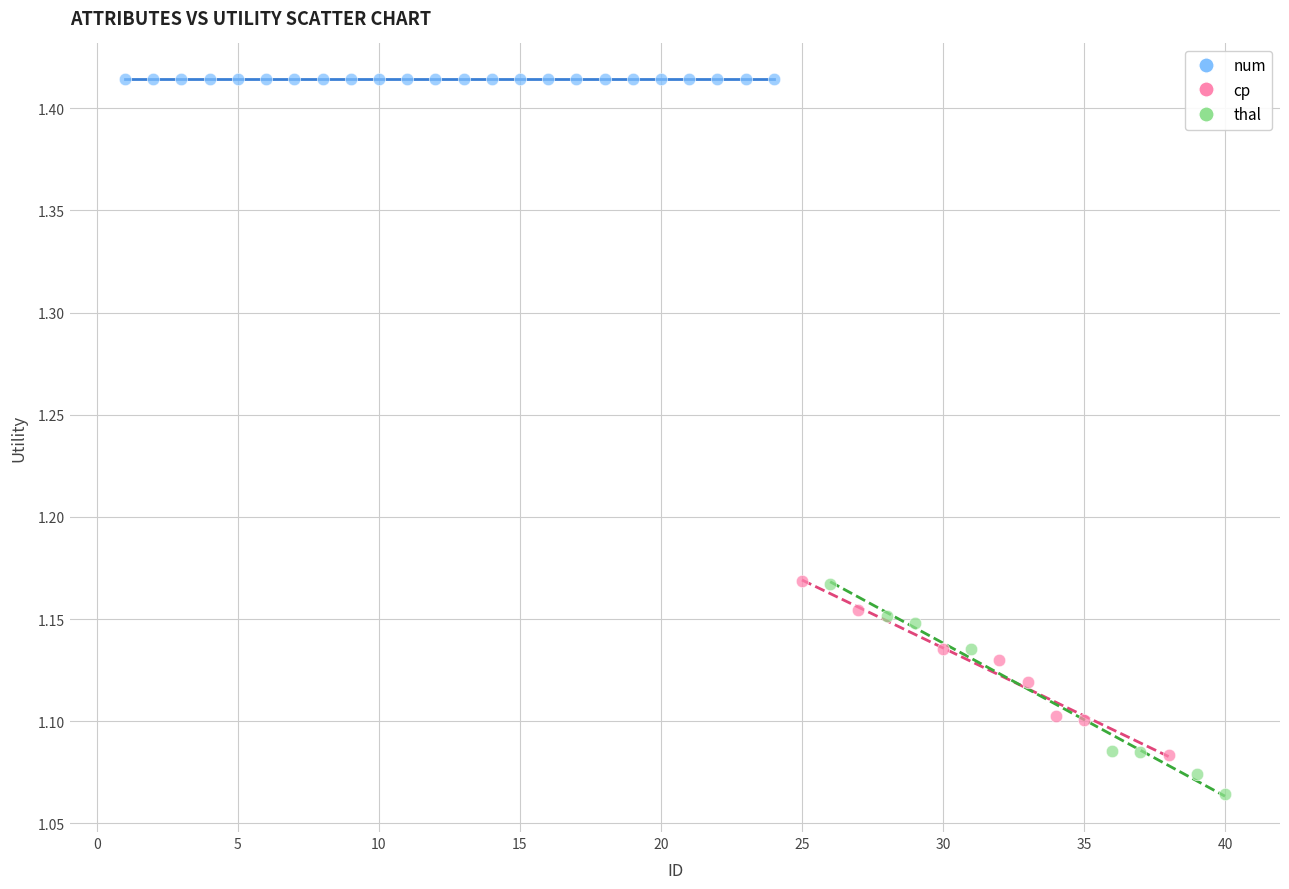

What are all the series names shown in the legend?

num, cp, thal